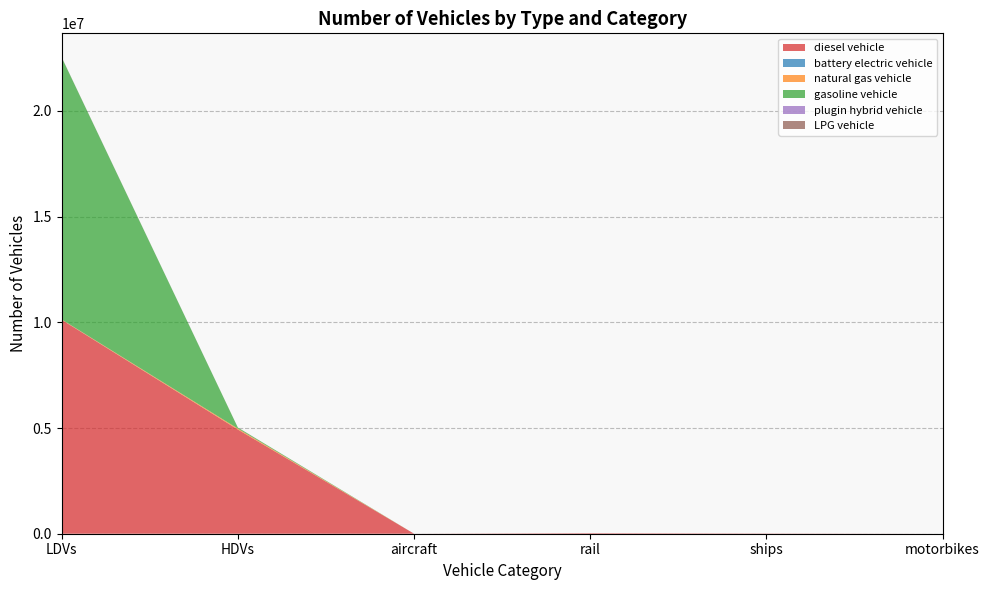

Reading left to right, extract all data points from this chart.

diesel vehicle: 10118227.4	4927361.0	1152.7	24937.1	10524.0	0.0
battery electric vehicle: 1500.8	113.0	0.0	0.0	0.0	0.0
natural gas vehicle: 15152.8	44406.0	0.0	0.0	0.0	0.0
gasoline vehicle: 12396598.3	47628.0	0.0	0.0	0.0	0.0
plugin hybrid vehicle: 2848.9	501.0	0.0	0.0	0.0	0.0
LPG vehicle: 5509.3	3747.0	0.0	0.0	0.0	0.0